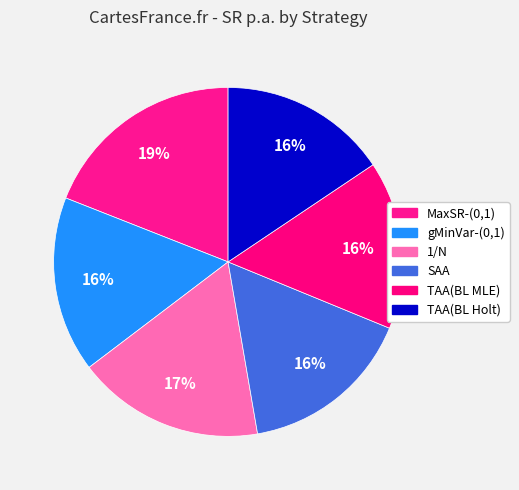

Is there any slice that represents more than half of the pie?

No